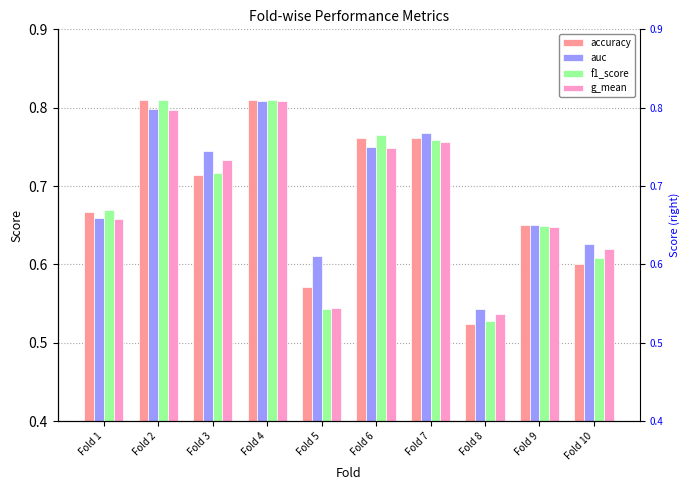

At which category is the sum across all series the highest?

Fold 4